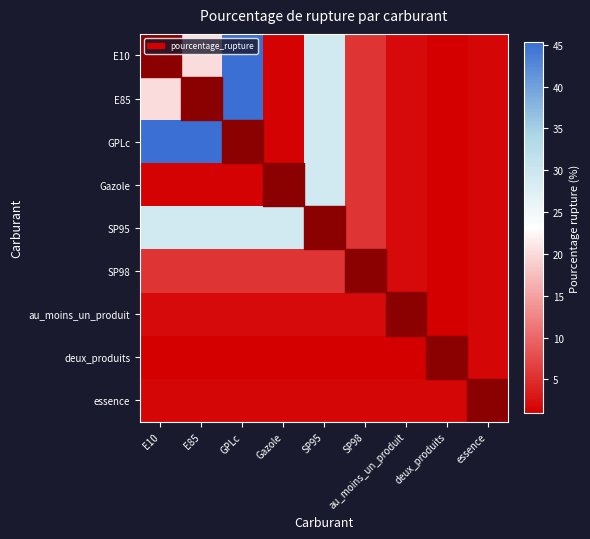

Reading right to left, transcribe all the data shown in this chart.

E10: essence=1.6	deux_produits=1.0	au_moins_un_produit=2.0	SP98=5.6	SP95=29.2	Gazole=1.3	GPLc=45.3	E85=20.1	E10=6.3
E85: essence=1.6	deux_produits=1.0	au_moins_un_produit=2.0	SP98=5.6	SP95=29.2	Gazole=1.3	GPLc=45.3	E85=20.1	E10=20.1
GPLc: essence=1.6	deux_produits=1.0	au_moins_un_produit=2.0	SP98=5.6	SP95=29.2	Gazole=1.3	GPLc=45.3	E85=45.3	E10=45.3
Gazole: essence=1.6	deux_produits=1.0	au_moins_un_produit=2.0	SP98=5.6	SP95=29.2	Gazole=1.3	GPLc=1.3	E85=1.3	E10=1.3
SP95: essence=1.6	deux_produits=1.0	au_moins_un_produit=2.0	SP98=5.6	SP95=29.2	Gazole=29.2	GPLc=29.2	E85=29.2	E10=29.2
SP98: essence=1.6	deux_produits=1.0	au_moins_un_produit=2.0	SP98=5.6	SP95=5.6	Gazole=5.6	GPLc=5.6	E85=5.6	E10=5.6
au_moins_un_produit: essence=1.6	deux_produits=1.0	au_moins_un_produit=2.0	SP98=2.0	SP95=2.0	Gazole=2.0	GPLc=2.0	E85=2.0	E10=2.0
deux_produits: essence=1.6	deux_produits=1.0	au_moins_un_produit=1.0	SP98=1.0	SP95=1.0	Gazole=1.0	GPLc=1.0	E85=1.0	E10=1.0
essence: essence=1.6	deux_produits=1.6	au_moins_un_produit=1.6	SP98=1.6	SP95=1.6	Gazole=1.6	GPLc=1.6	E85=1.6	E10=1.6